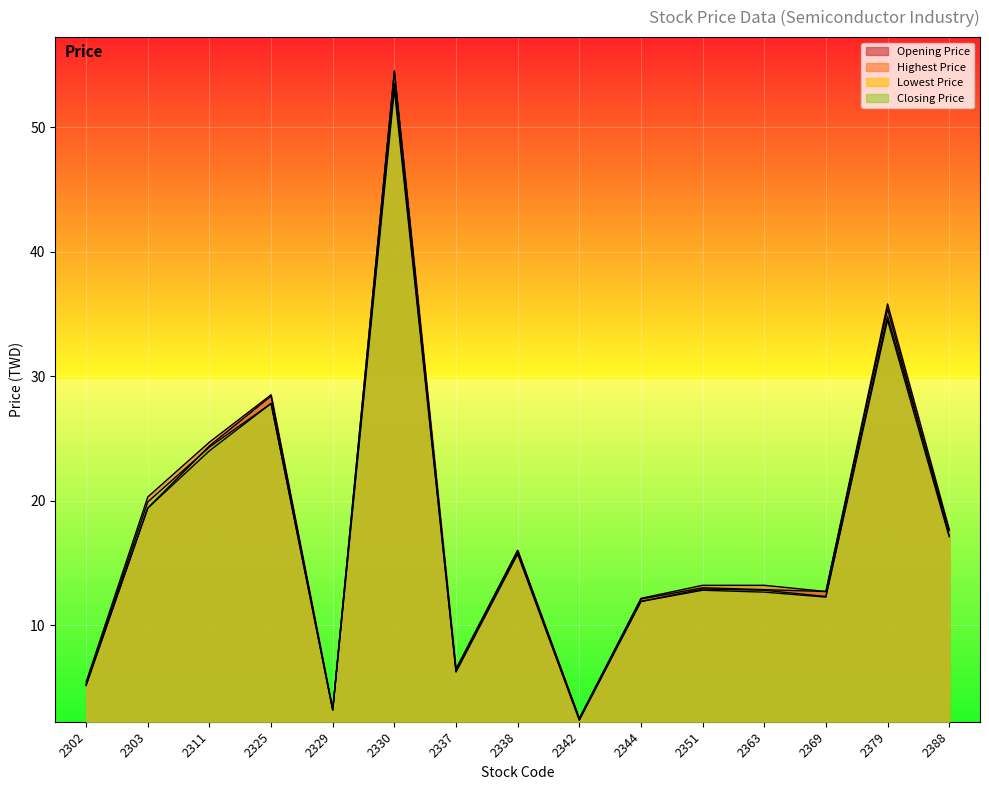

How many data points in Highest Price are above 13?

9